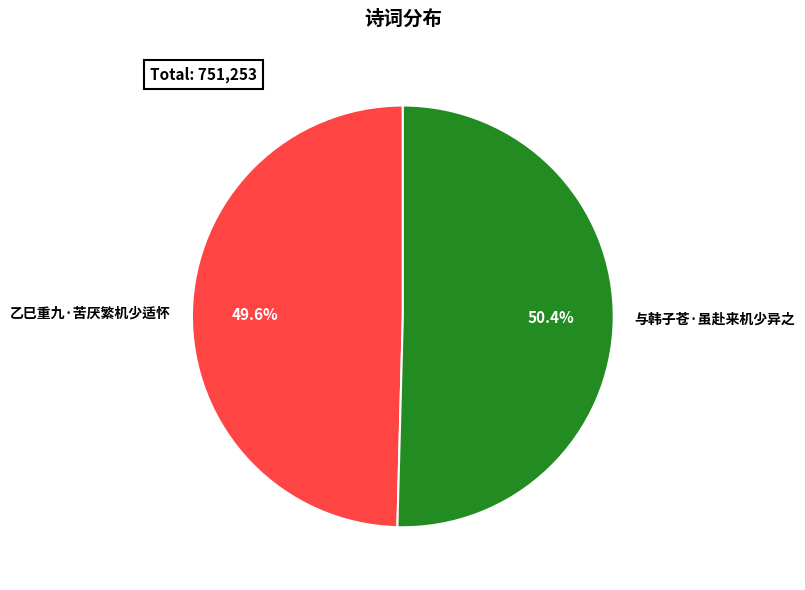

Count the number of slices in the pie.

2